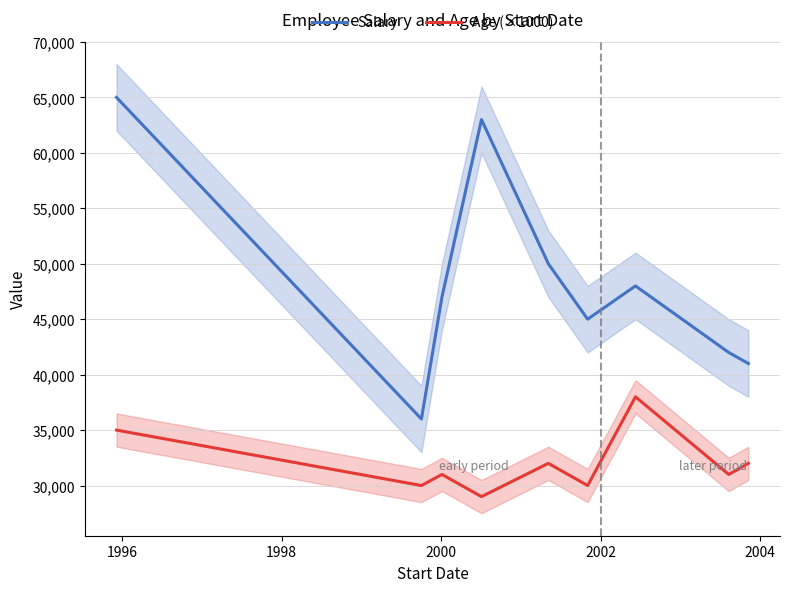

What is the maximum value for Salary?

65000